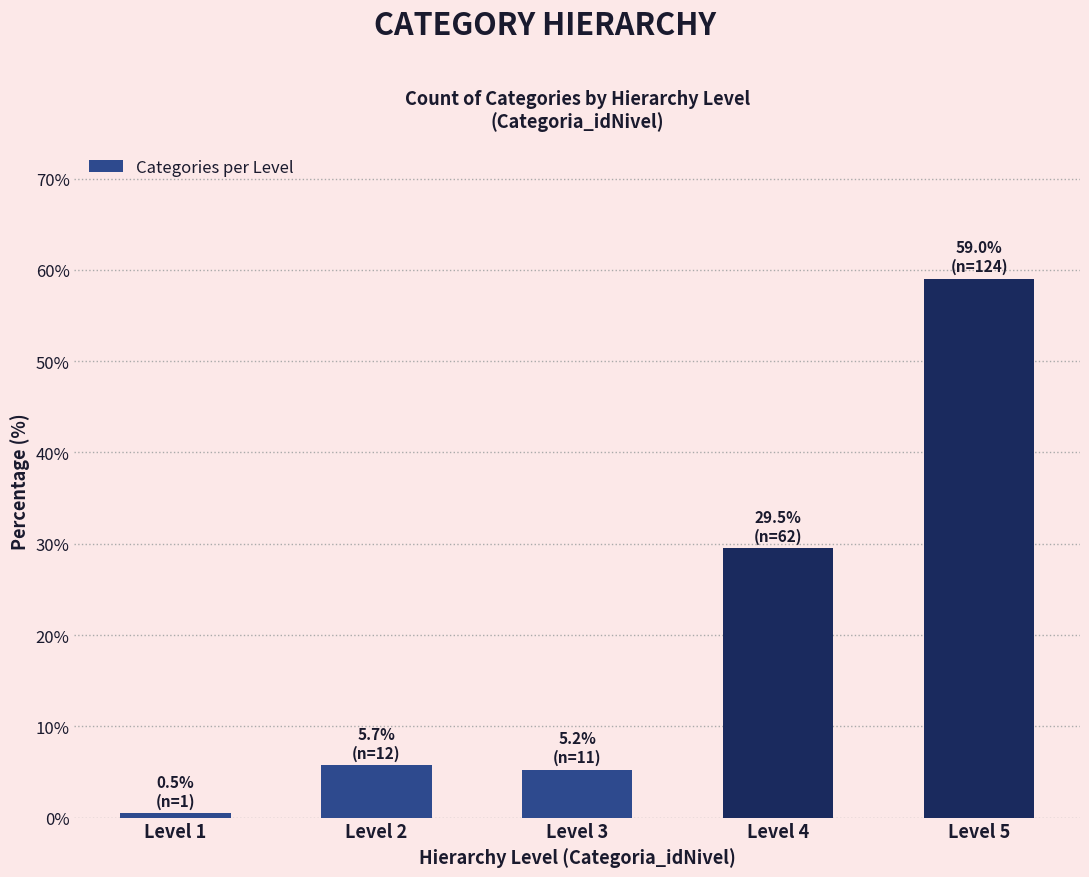

What is the value of the 5th bar from the left?

59.0